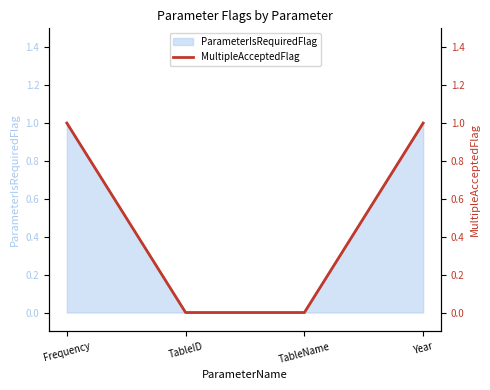

Which has a higher value, Year or TableID?

Year